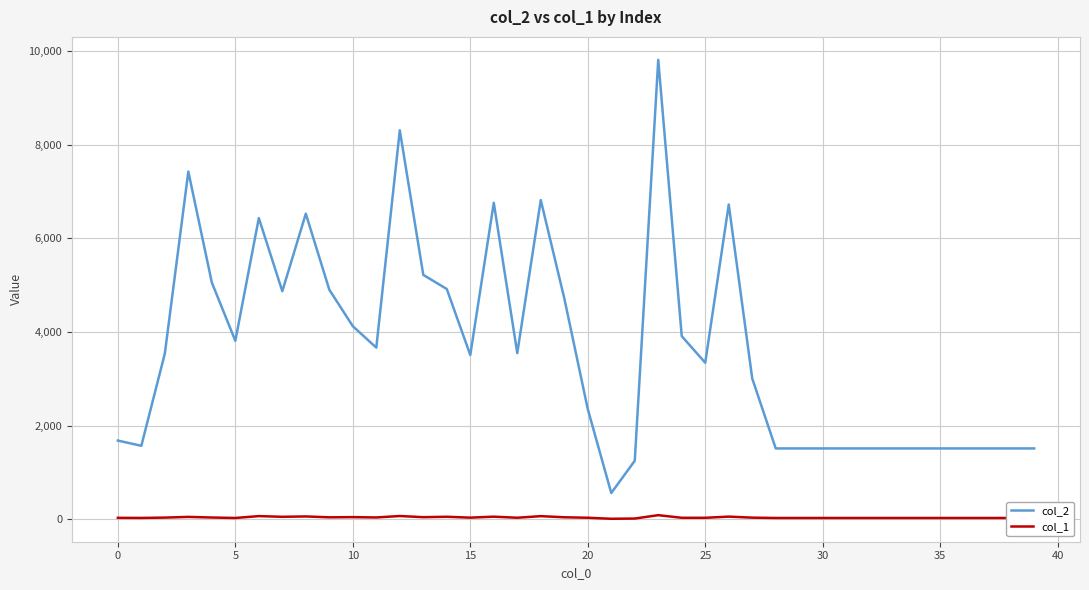

How many lines are shown in the chart?

2